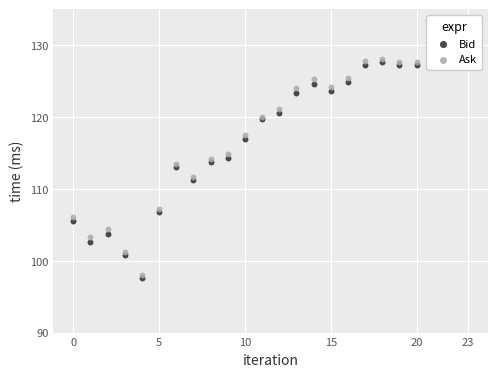

Which series has the largest total across all categories?

Ask